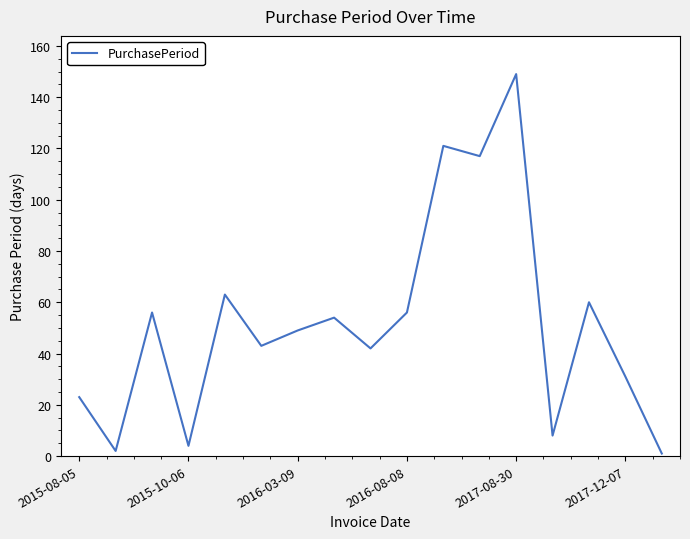

What is the greatest value displayed?

149